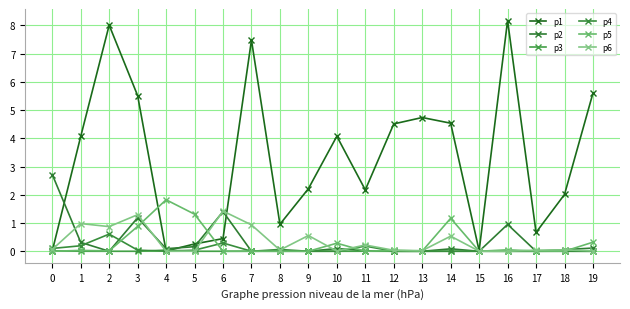

How many lines are shown in the chart?

6